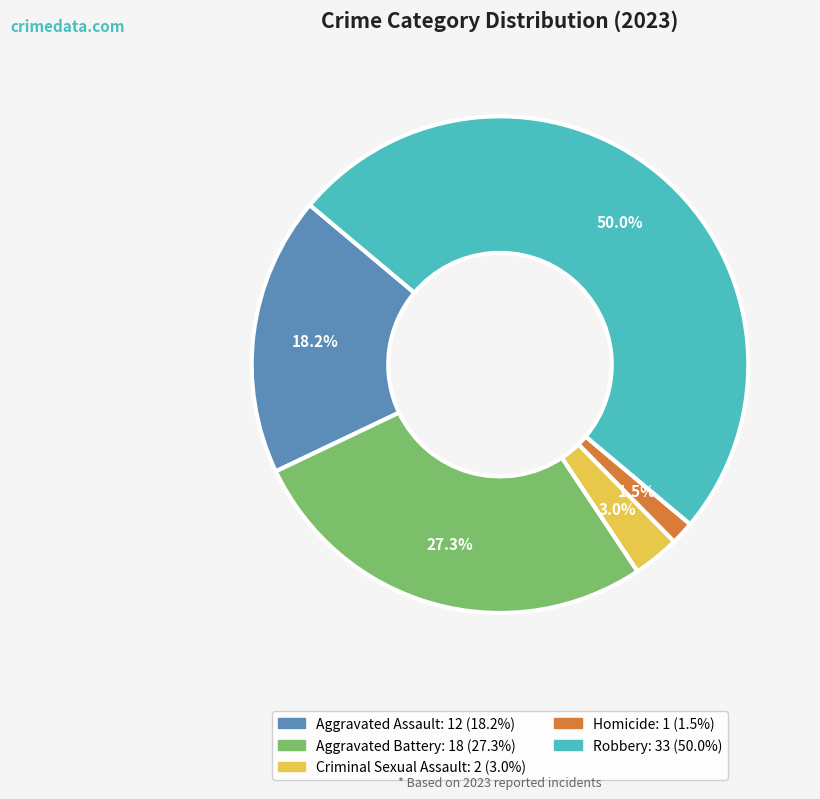

How many slices are in this pie chart?

5